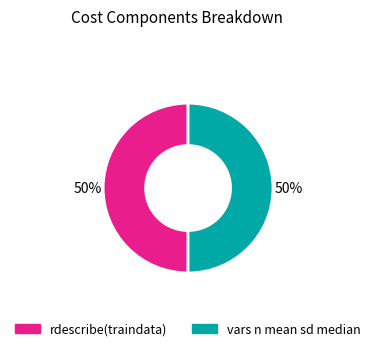

To the nearest percent, what is the combined percentage of vars n mean sd median and rdescribe(traindata)?

100%